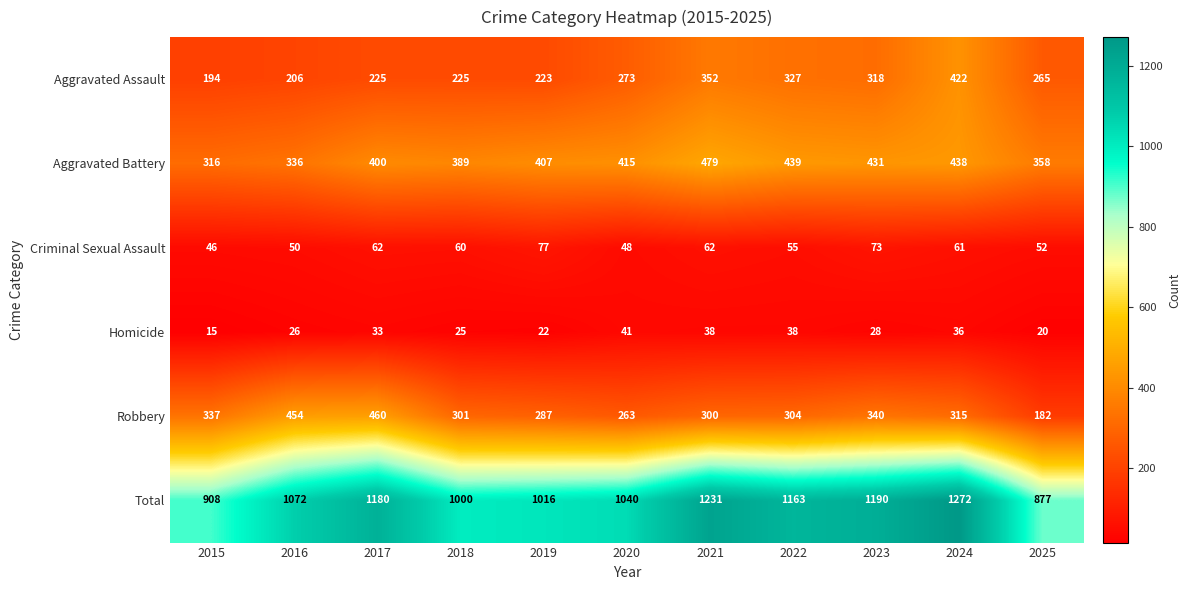

What is the sum of the Robbery values at 2022 and 2018?

605